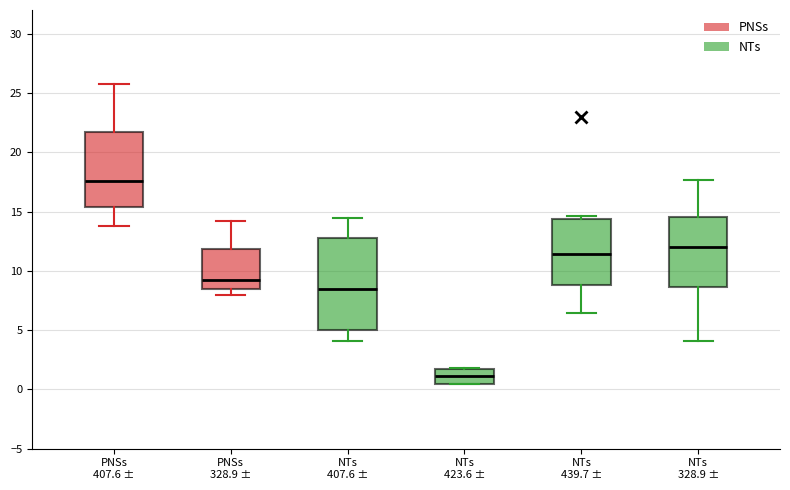

Where does the median line of the box for PNSs 328.9 ± sit on the y-axis? The values are not printed on the chart, so give them approximately, as read against the axis.

9.5